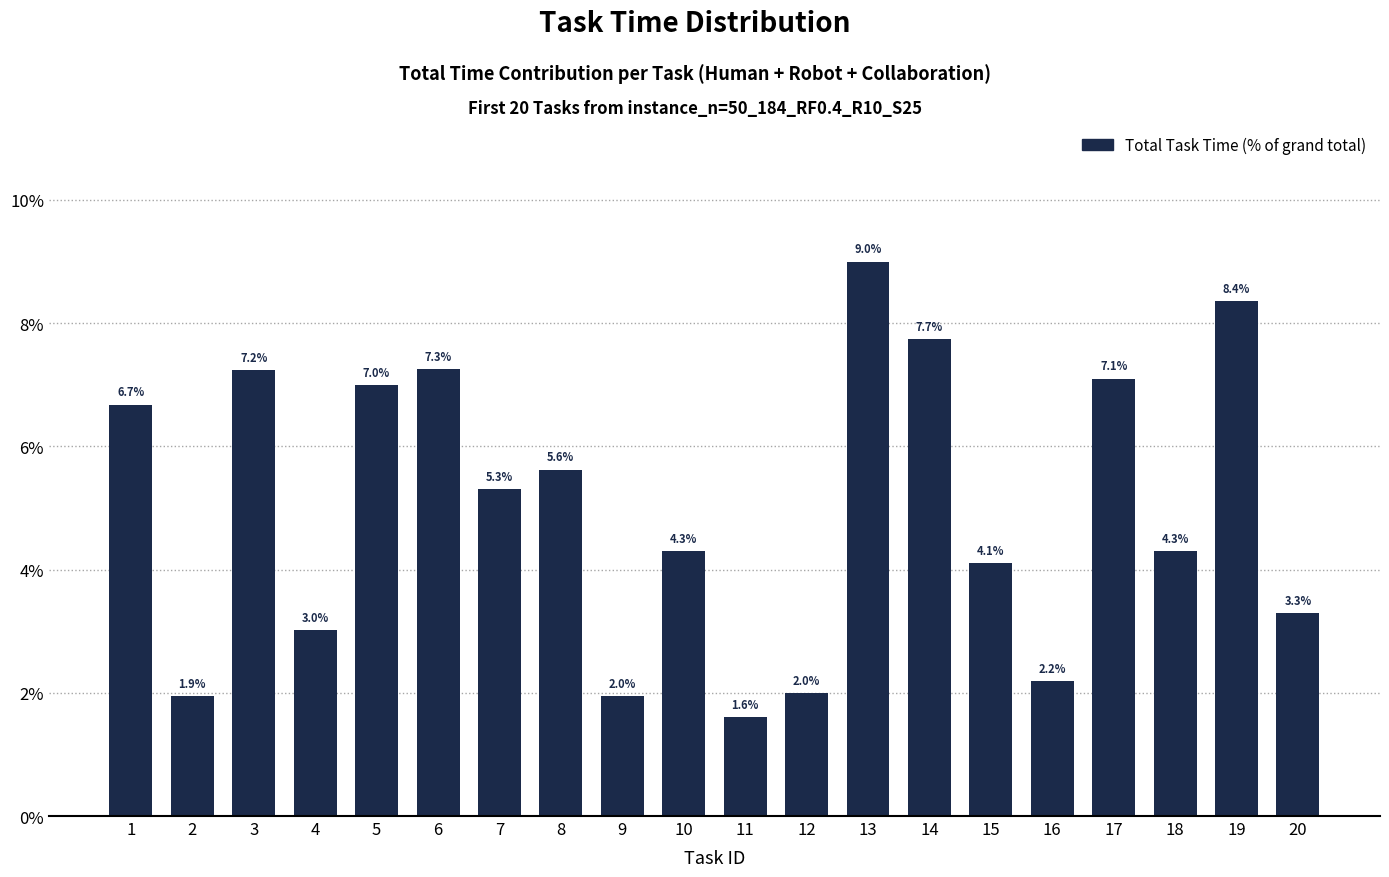

True or false: the data shows 4.3 at 18.

True